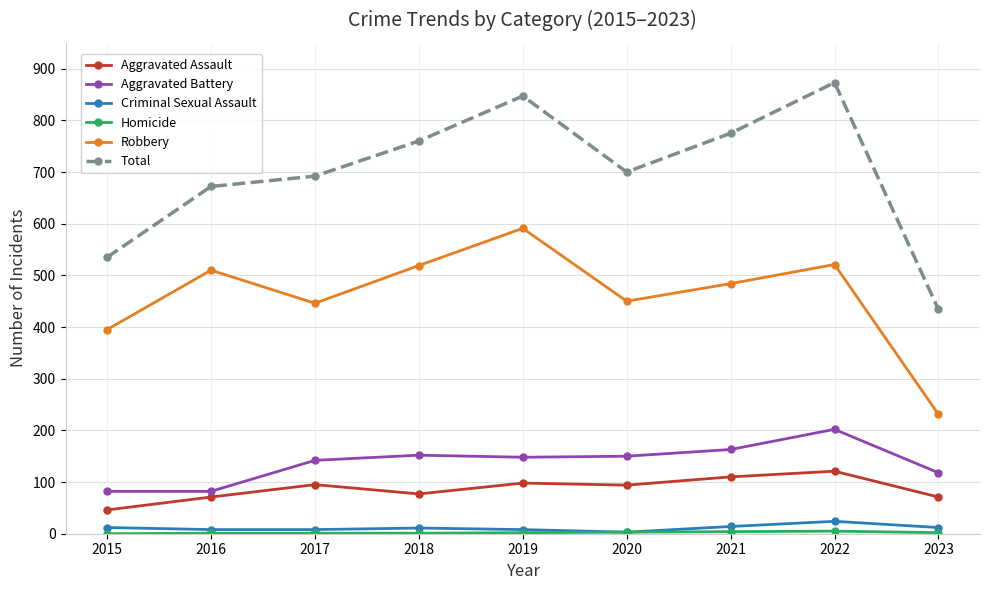

Is it true that Robbery equals 591 at 2019?

True